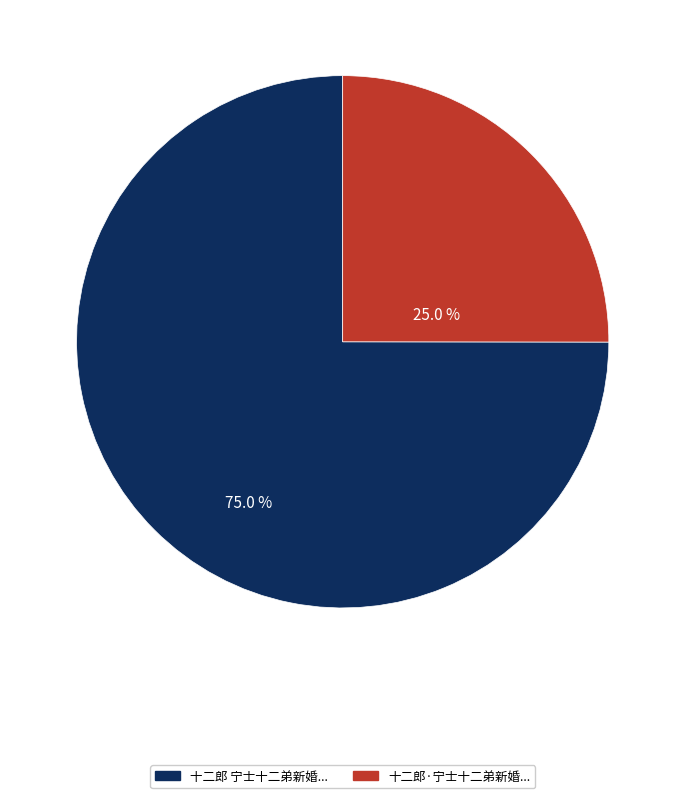

How many segments does this pie chart have?

2